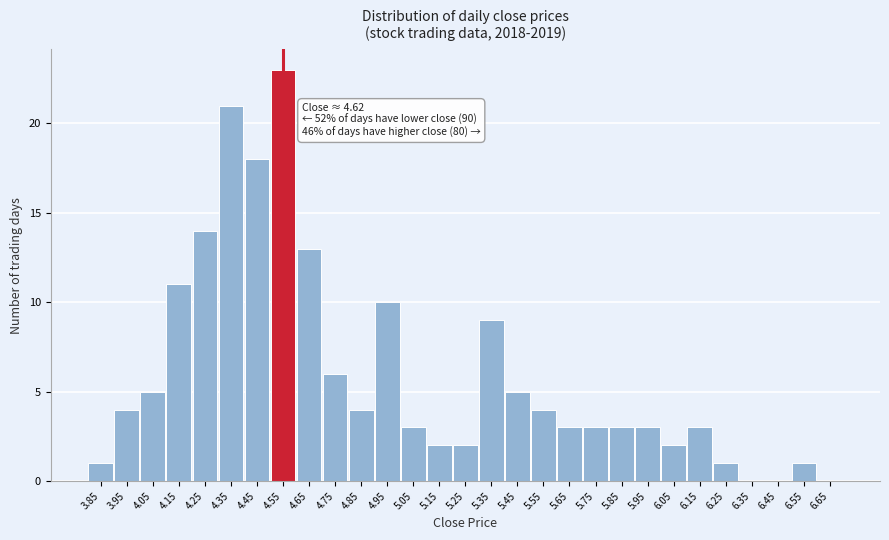

Reading right to left, transcribe all the data shown in this chart.

6.65=0	6.55=1	6.45=0	6.35=0	6.25=1	6.15=3	6.05=2	5.95=3	5.85=3	5.75=3	5.65=3	5.55=4	5.45=5	5.35=9	5.25=2	5.15=2	5.05=3	4.95=10	4.85=4	4.75=6	4.65=13	4.55=23	4.45=18	4.35=21	4.25=14	4.15=11	4.05=5	3.95=4	3.85=1